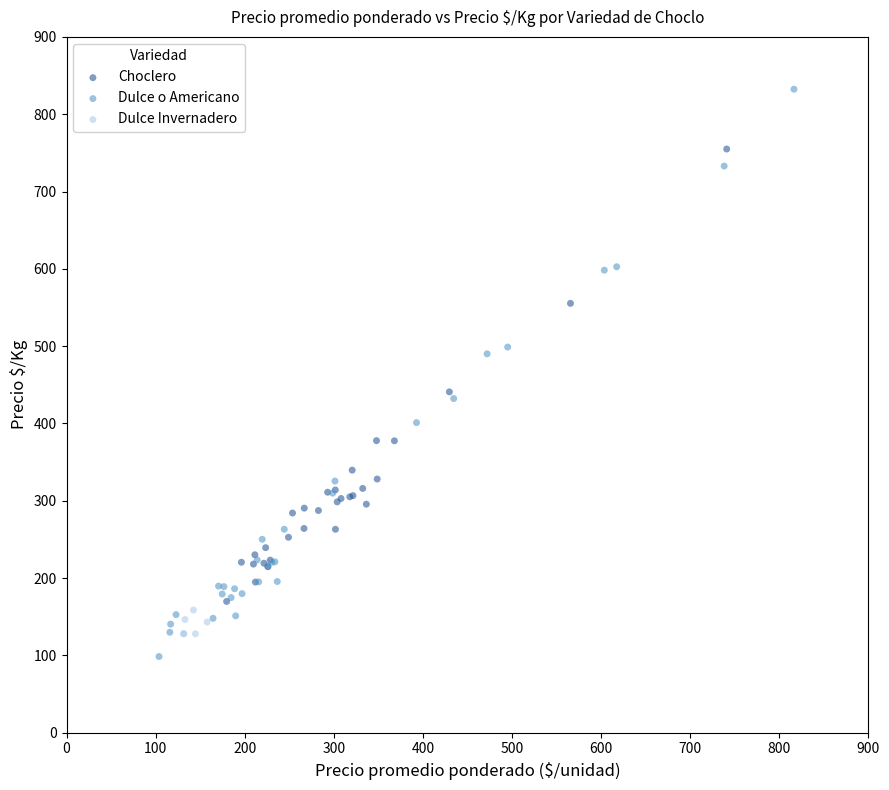

Which series reaches the maximum Y coordinate?

Dulce o Americano